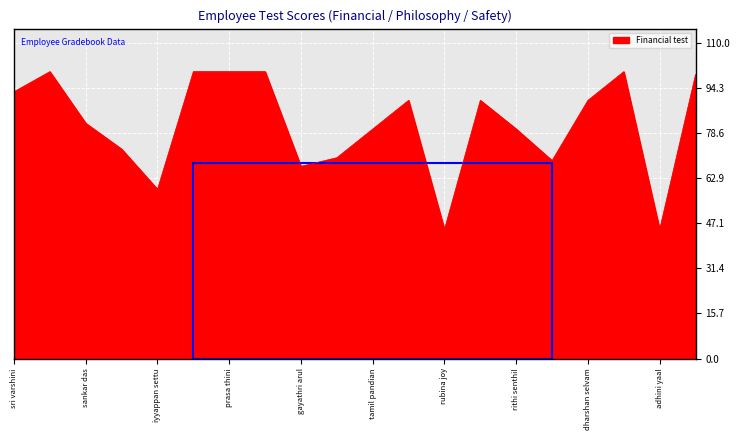

True or false: Safety test has a value of 9 at iyyappan settu.

True